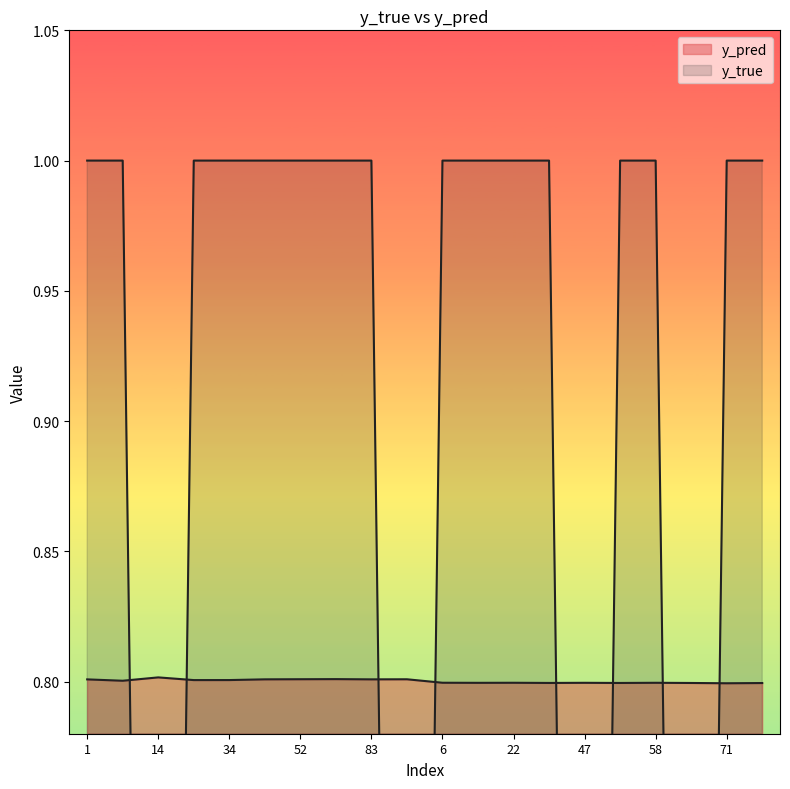

Rank the series by their maximum value, from highest to lowest.

y_true, y_pred